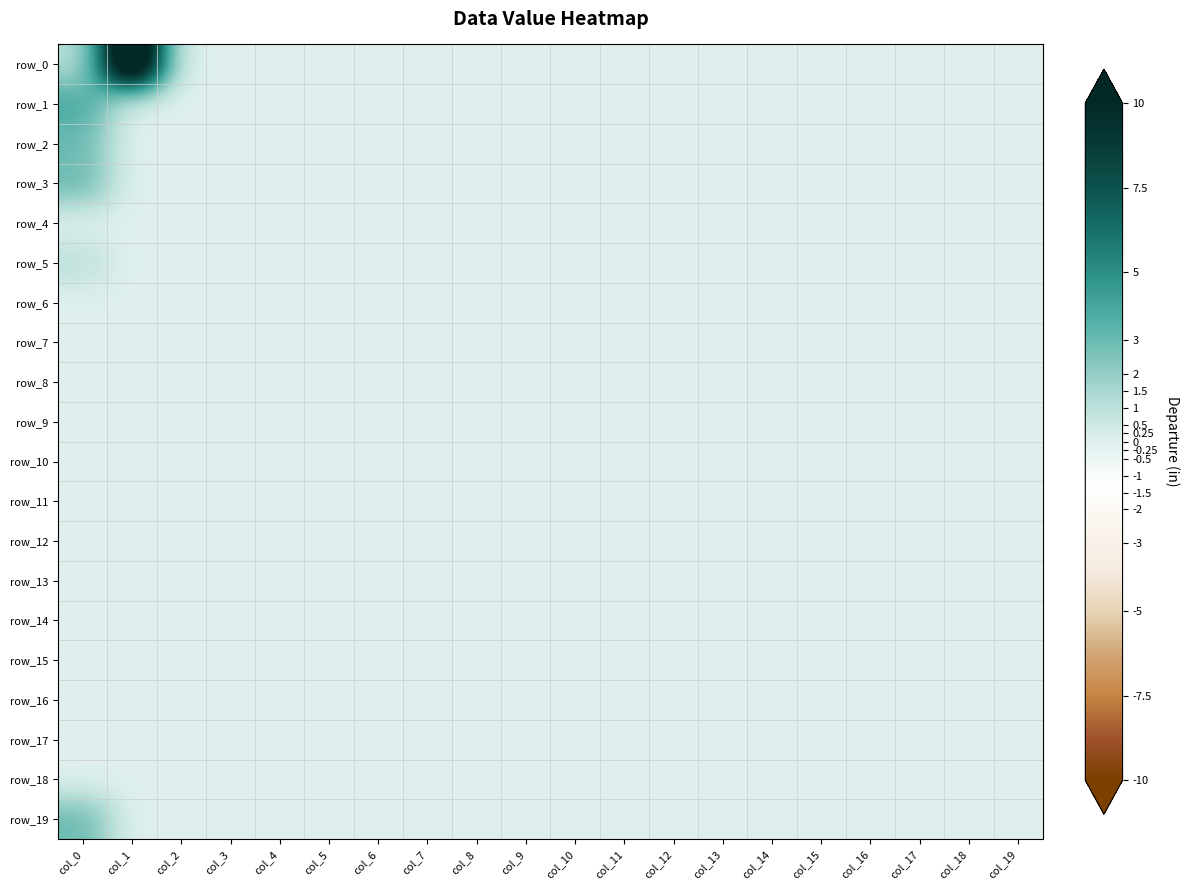

Reading left to right, transcribe all the data shown in this chart.

row_0: col_0=1	col_1=16	col_2=0	col_3=0	col_4=0	col_5=0	col_6=0	col_7=0	col_8=0	col_9=0	col_10=0	col_11=0	col_12=0	col_13=0	col_14=0	col_15=0	col_16=0	col_17=0	col_18=0	col_19=0
row_1: col_0=4	col_1=0	col_2=0	col_3=0	col_4=0	col_5=0	col_6=0	col_7=0	col_8=0	col_9=0	col_10=0	col_11=0	col_12=0	col_13=0	col_14=0	col_15=0	col_16=0	col_17=0	col_18=0	col_19=0
row_2: col_0=3	col_1=0	col_2=0	col_3=0	col_4=0	col_5=0	col_6=0	col_7=0	col_8=0	col_9=0	col_10=0	col_11=0	col_12=0	col_13=0	col_14=0	col_15=0	col_16=0	col_17=0	col_18=0	col_19=0
row_3: col_0=3	col_1=0	col_2=0	col_3=0	col_4=0	col_5=0	col_6=0	col_7=0	col_8=0	col_9=0	col_10=0	col_11=0	col_12=0	col_13=0	col_14=0	col_15=0	col_16=0	col_17=0	col_18=0	col_19=0
row_4: col_0=0	col_1=0	col_2=0	col_3=0	col_4=0	col_5=0	col_6=0	col_7=0	col_8=0	col_9=0	col_10=0	col_11=0	col_12=0	col_13=0	col_14=0	col_15=0	col_16=0	col_17=0	col_18=0	col_19=0
row_5: col_0=1	col_1=0	col_2=0	col_3=0	col_4=0	col_5=0	col_6=0	col_7=0	col_8=0	col_9=0	col_10=0	col_11=0	col_12=0	col_13=0	col_14=0	col_15=0	col_16=0	col_17=0	col_18=0	col_19=0
row_6: col_0=0	col_1=0	col_2=0	col_3=0	col_4=0	col_5=0	col_6=0	col_7=0	col_8=0	col_9=0	col_10=0	col_11=0	col_12=0	col_13=0	col_14=0	col_15=0	col_16=0	col_17=0	col_18=0	col_19=0
row_7: col_0=0	col_1=0	col_2=0	col_3=0	col_4=0	col_5=0	col_6=0	col_7=0	col_8=0	col_9=0	col_10=0	col_11=0	col_12=0	col_13=0	col_14=0	col_15=0	col_16=0	col_17=0	col_18=0	col_19=0
row_8: col_0=0	col_1=0	col_2=0	col_3=0	col_4=0	col_5=0	col_6=0	col_7=0	col_8=0	col_9=0	col_10=0	col_11=0	col_12=0	col_13=0	col_14=0	col_15=0	col_16=0	col_17=0	col_18=0	col_19=0
row_9: col_0=0	col_1=0	col_2=0	col_3=0	col_4=0	col_5=0	col_6=0	col_7=0	col_8=0	col_9=0	col_10=0	col_11=0	col_12=0	col_13=0	col_14=0	col_15=0	col_16=0	col_17=0	col_18=0	col_19=0
row_10: col_0=0	col_1=0	col_2=0	col_3=0	col_4=0	col_5=0	col_6=0	col_7=0	col_8=0	col_9=0	col_10=0	col_11=0	col_12=0	col_13=0	col_14=0	col_15=0	col_16=0	col_17=0	col_18=0	col_19=0
row_11: col_0=0	col_1=0	col_2=0	col_3=0	col_4=0	col_5=0	col_6=0	col_7=0	col_8=0	col_9=0	col_10=0	col_11=0	col_12=0	col_13=0	col_14=0	col_15=0	col_16=0	col_17=0	col_18=0	col_19=0
row_12: col_0=0	col_1=0	col_2=0	col_3=0	col_4=0	col_5=0	col_6=0	col_7=0	col_8=0	col_9=0	col_10=0	col_11=0	col_12=0	col_13=0	col_14=0	col_15=0	col_16=0	col_17=0	col_18=0	col_19=0
row_13: col_0=0	col_1=0	col_2=0	col_3=0	col_4=0	col_5=0	col_6=0	col_7=0	col_8=0	col_9=0	col_10=0	col_11=0	col_12=0	col_13=0	col_14=0	col_15=0	col_16=0	col_17=0	col_18=0	col_19=0
row_14: col_0=0	col_1=0	col_2=0	col_3=0	col_4=0	col_5=0	col_6=0	col_7=0	col_8=0	col_9=0	col_10=0	col_11=0	col_12=0	col_13=0	col_14=0	col_15=0	col_16=0	col_17=0	col_18=0	col_19=0
row_15: col_0=0	col_1=0	col_2=0	col_3=0	col_4=0	col_5=0	col_6=0	col_7=0	col_8=0	col_9=0	col_10=0	col_11=0	col_12=0	col_13=0	col_14=0	col_15=0	col_16=0	col_17=0	col_18=0	col_19=0
row_16: col_0=0	col_1=0	col_2=0	col_3=0	col_4=0	col_5=0	col_6=0	col_7=0	col_8=0	col_9=0	col_10=0	col_11=0	col_12=0	col_13=0	col_14=0	col_15=0	col_16=0	col_17=0	col_18=0	col_19=0
row_17: col_0=0	col_1=0	col_2=0	col_3=0	col_4=0	col_5=0	col_6=0	col_7=0	col_8=0	col_9=0	col_10=0	col_11=0	col_12=0	col_13=0	col_14=0	col_15=0	col_16=0	col_17=0	col_18=0	col_19=0
row_18: col_0=0	col_1=0	col_2=0	col_3=0	col_4=0	col_5=0	col_6=0	col_7=0	col_8=0	col_9=0	col_10=0	col_11=0	col_12=0	col_13=0	col_14=0	col_15=0	col_16=0	col_17=0	col_18=0	col_19=0
row_19: col_0=3	col_1=0	col_2=0	col_3=0	col_4=0	col_5=0	col_6=0	col_7=0	col_8=0	col_9=0	col_10=0	col_11=0	col_12=0	col_13=0	col_14=0	col_15=0	col_16=0	col_17=0	col_18=0	col_19=0